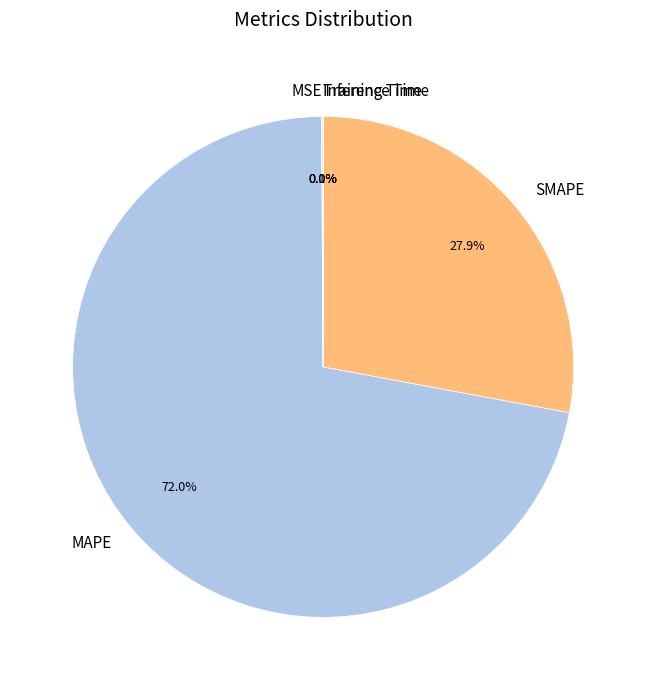

To the nearest percent, what is the average slice percentage?

20%